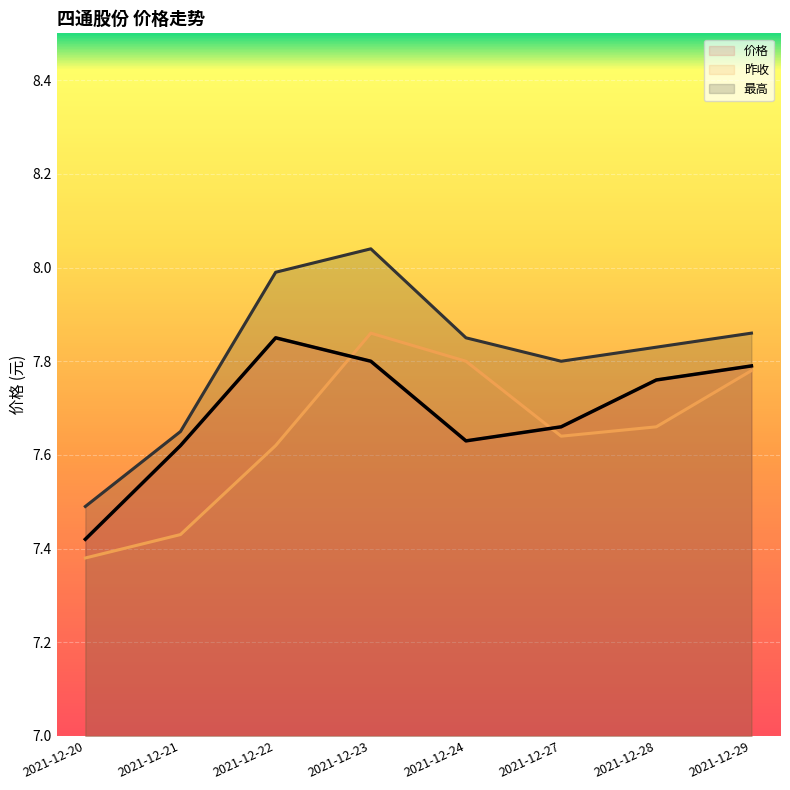

True or false: 最高 has a value of 5.0 at 2021-12-23.

False